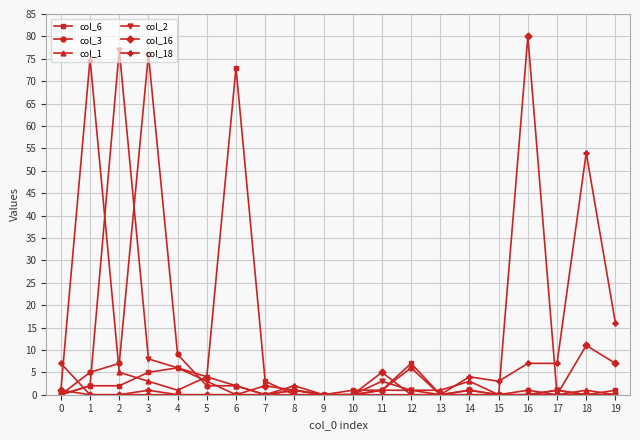

What is the value of the col_6 point at the 2nd from the left?

2